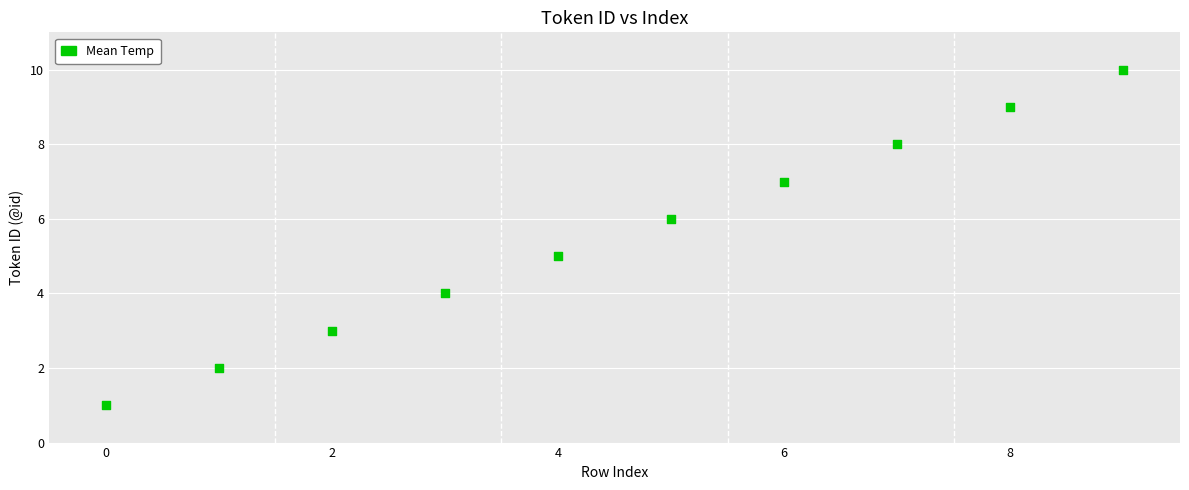

What is the range of Y values (max minus min)?

9